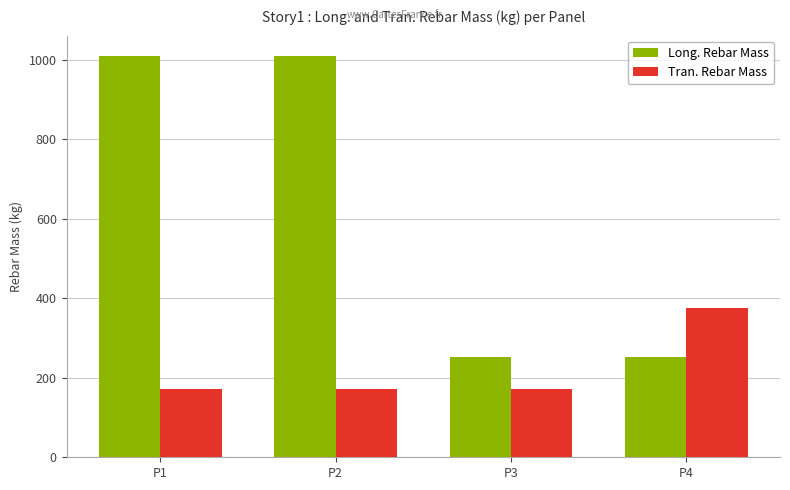

At how many categories does at least one series exceed 565?

2